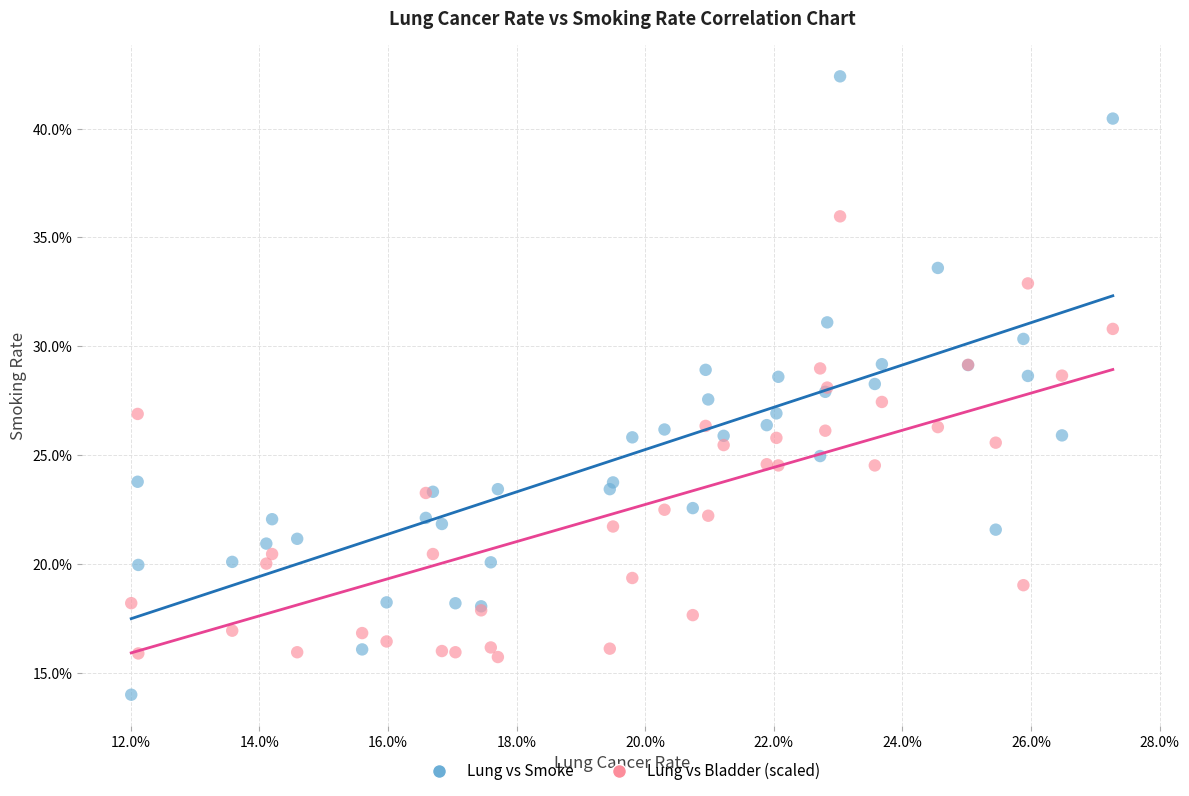

Which series reaches the maximum Y coordinate?

Lung vs Smoke